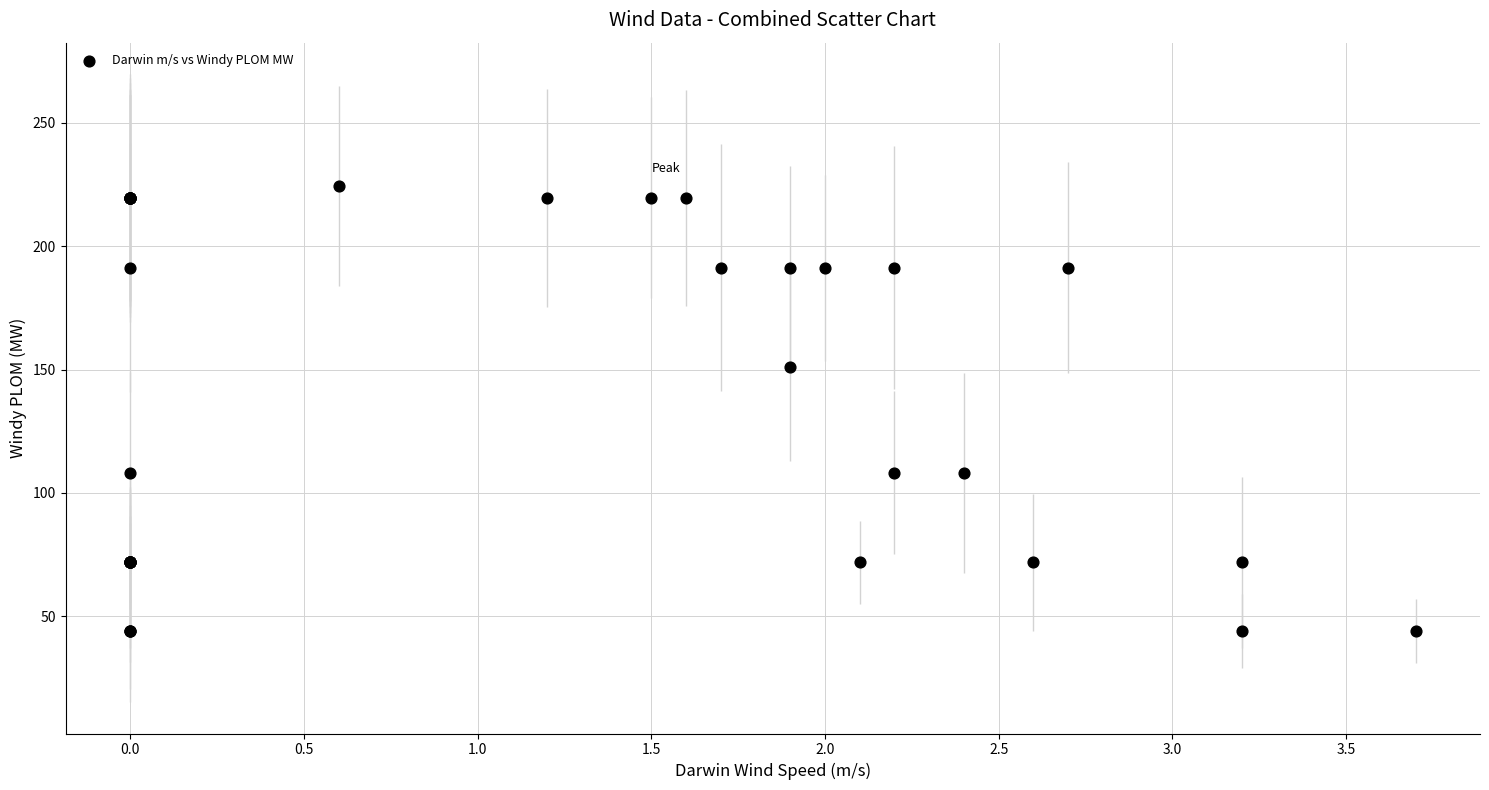

What Y value in the scatter plot is closest to 134?

150.9